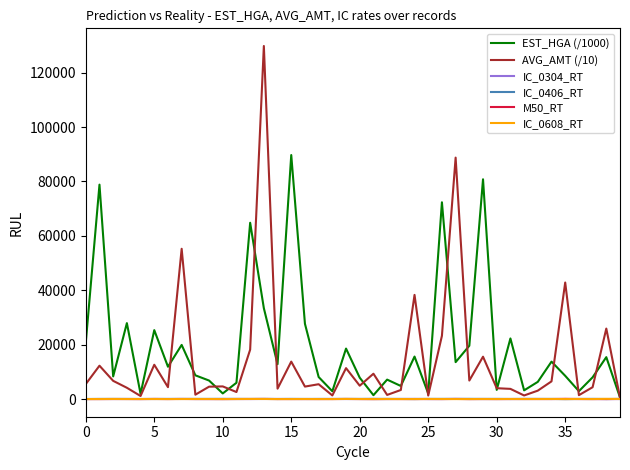

After their last crossing, which series has the higher values: M50_RT or IC_0608_RT?

M50_RT